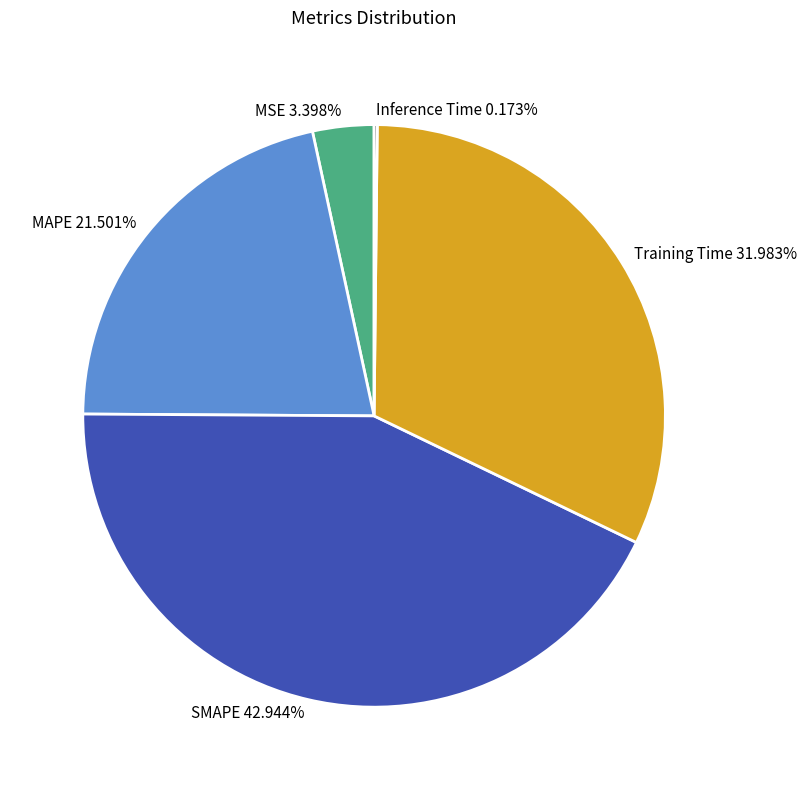

True or false: SMAPE accounts for 43% of the total.

True